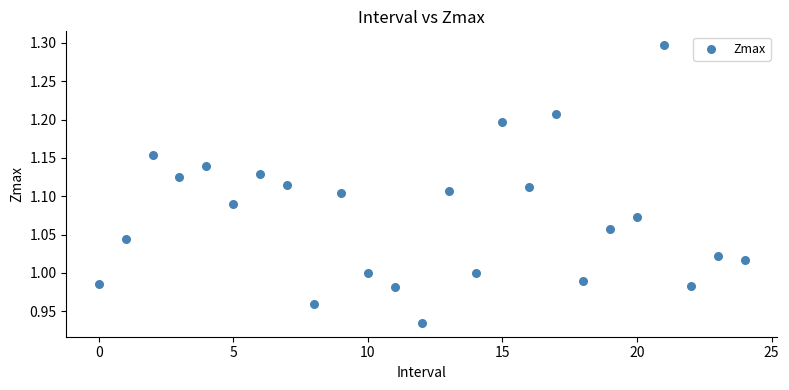

What is the range of Y values (max minus min)?

0.4